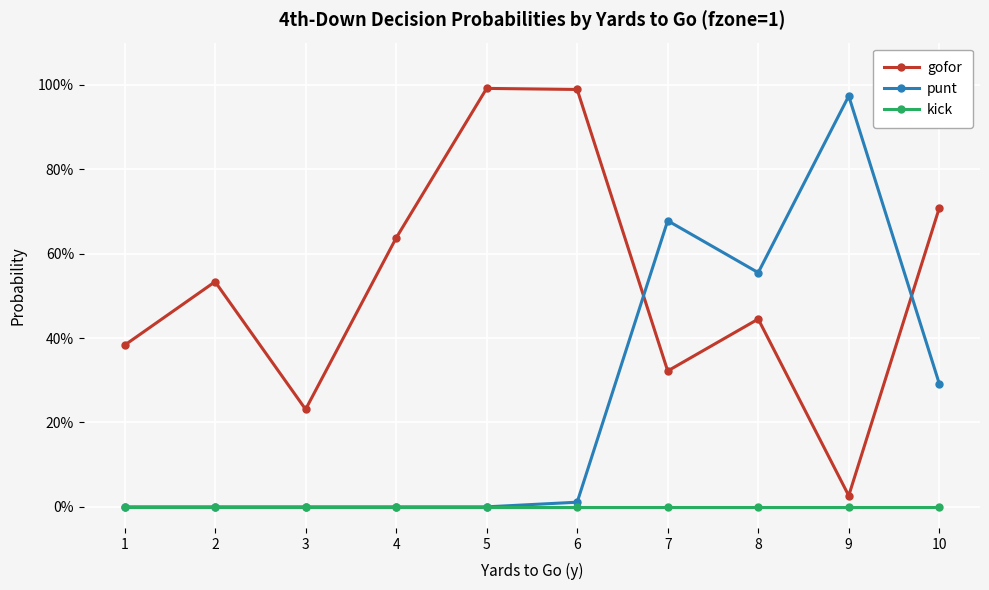

Reading left to right, extract all data points from this chart.

gofor: 1=0.4	2=0.5	3=0.2	4=0.6	5=1.0	6=1.0	7=0.3	8=0.4	9=0.0	10=0.7
punt: 1=0.0	2=0.0	3=0.0	4=0.0	5=0.0	6=0.0	7=0.7	8=0.6	9=1.0	10=0.3
kick: 1=0.0	2=0.0	3=0.0	4=0.0	5=0.0	6=0.0	7=0.0	8=0.0	9=0.0	10=0.0